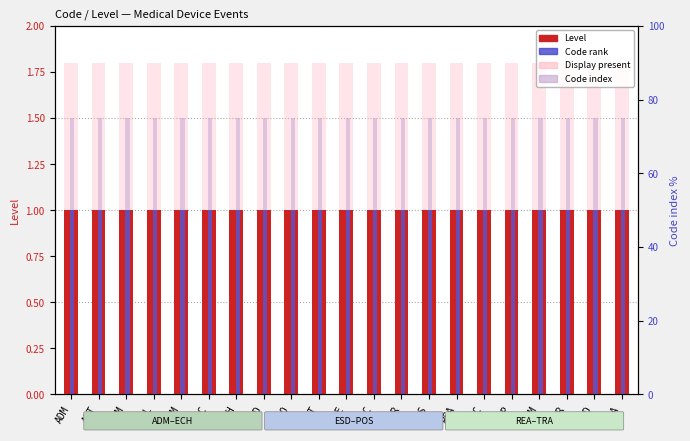

The value of Code rank at NOT is 1.0. True or false?

True